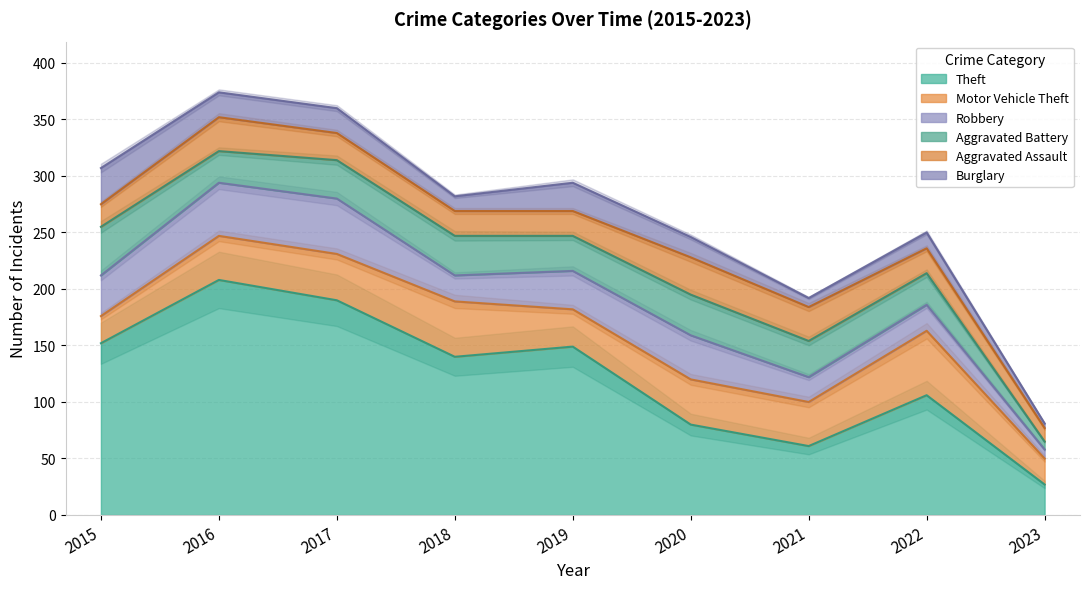

How many lines are shown in the chart?

6